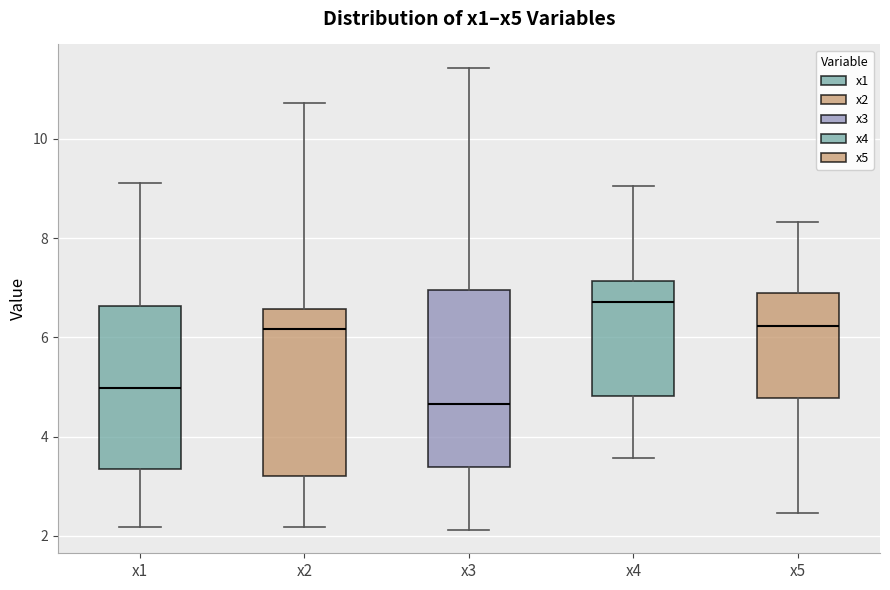

Reading left to right, transcribe this box plot: for each box, give where its median line is, the range the box spans, and where its two whiskers end, as read against the y-axis. The values are not printed on the chart, so give them approximately, as read against the axis.

x1: median 5.0, box 3.4 to 6.6, whiskers 2.2 to 9.2
x2: median 6.2, box 3.2 to 6.6, whiskers 2.2 to 10.8
x3: median 4.6, box 3.4 to 7.0, whiskers 2.2 to 11.4
x4: median 6.8, box 4.8 to 7.2, whiskers 3.6 to 9.0
x5: median 6.2, box 4.8 to 6.8, whiskers 2.4 to 8.4